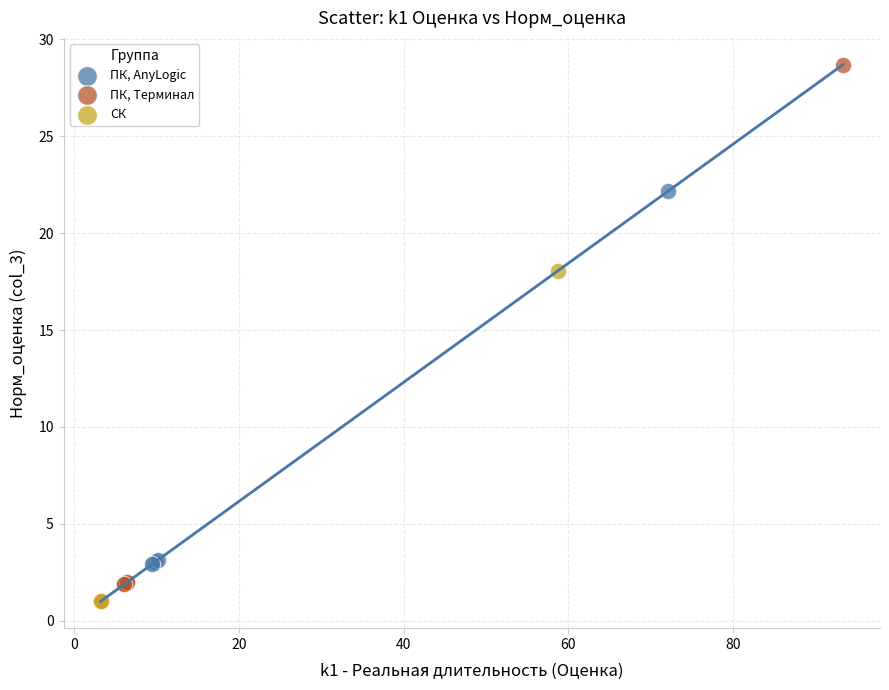

Which series reaches the maximum Y coordinate?

ПК, Терминал